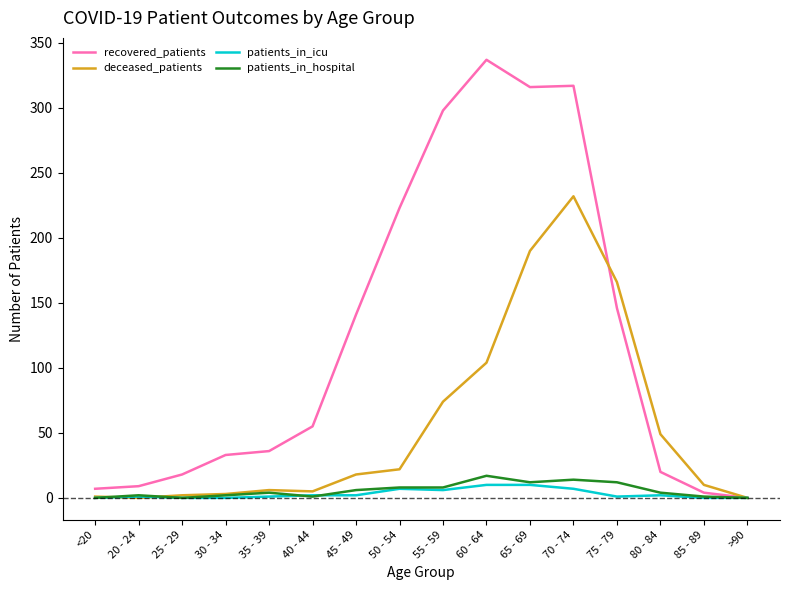

Which series has the largest total across all categories?

recovered_patients